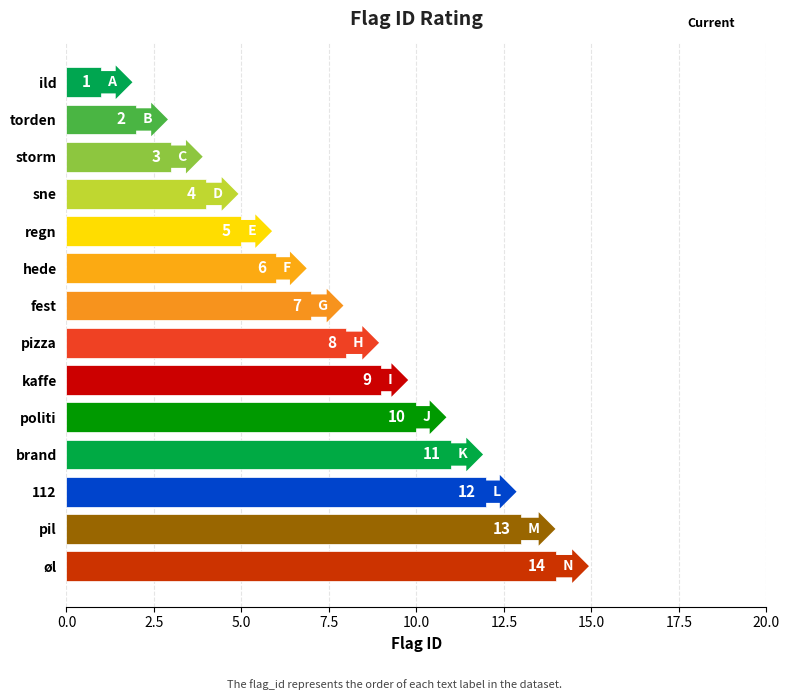

What is the difference between the maximum and minimum values?

13